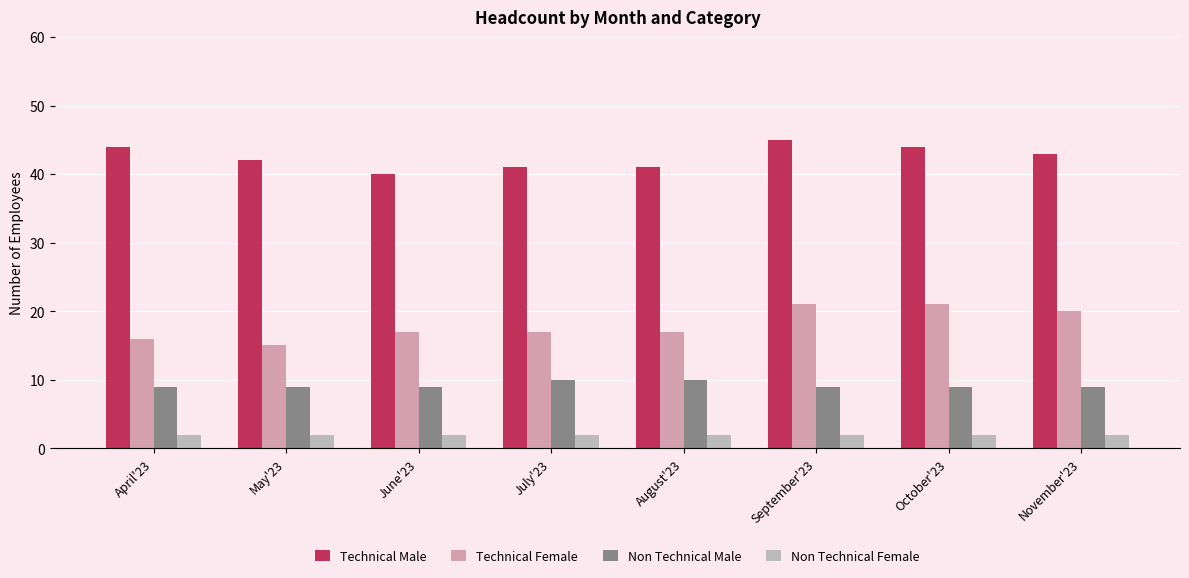

What is the label of the 4th bar from the left?

July'23